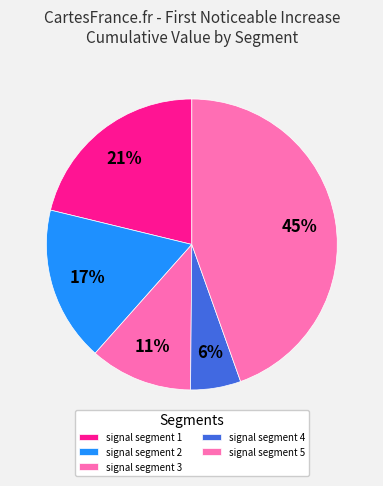

True or false: signal segment 1 accounts for 21% of the total.

True